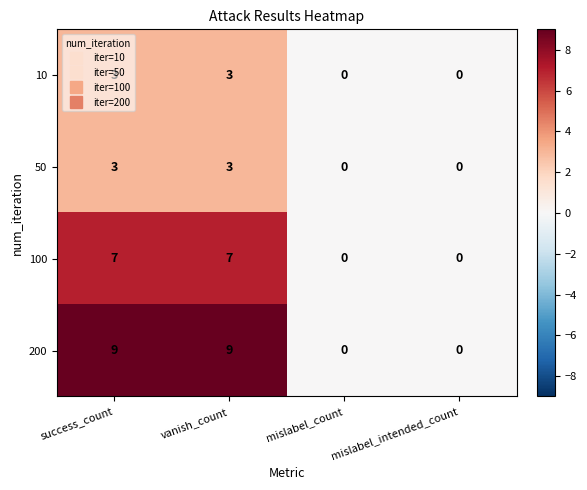

Which series has the widest spread of values?

200